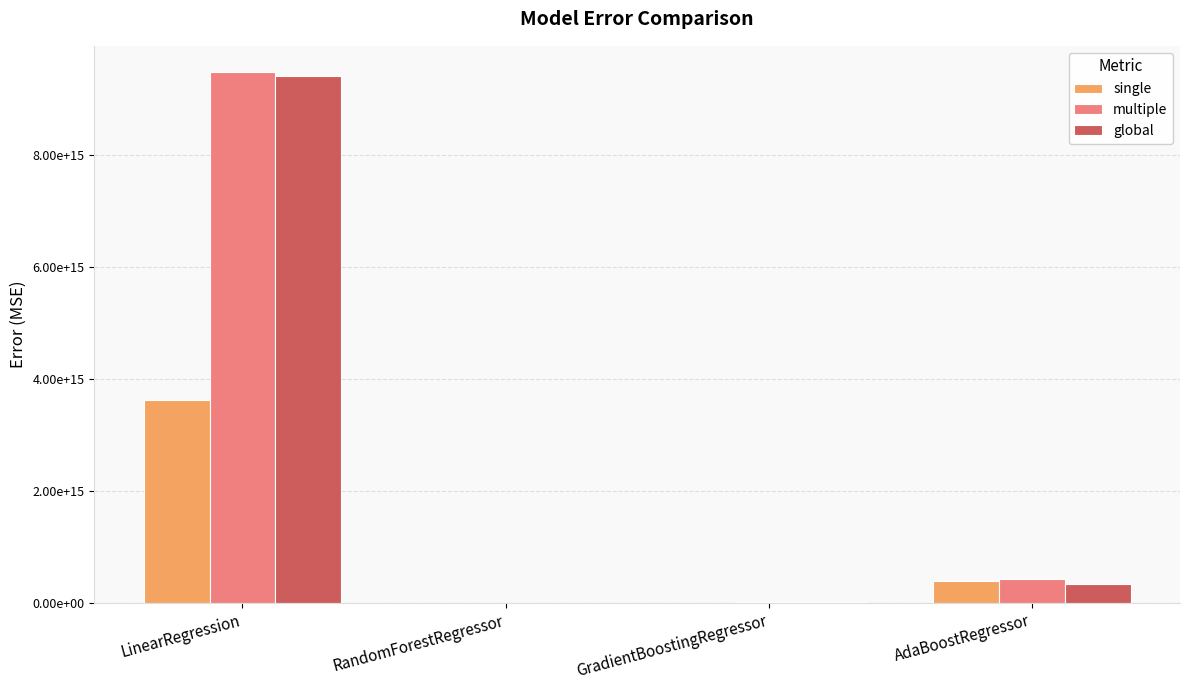

Does the chart contain stacked bars?

No